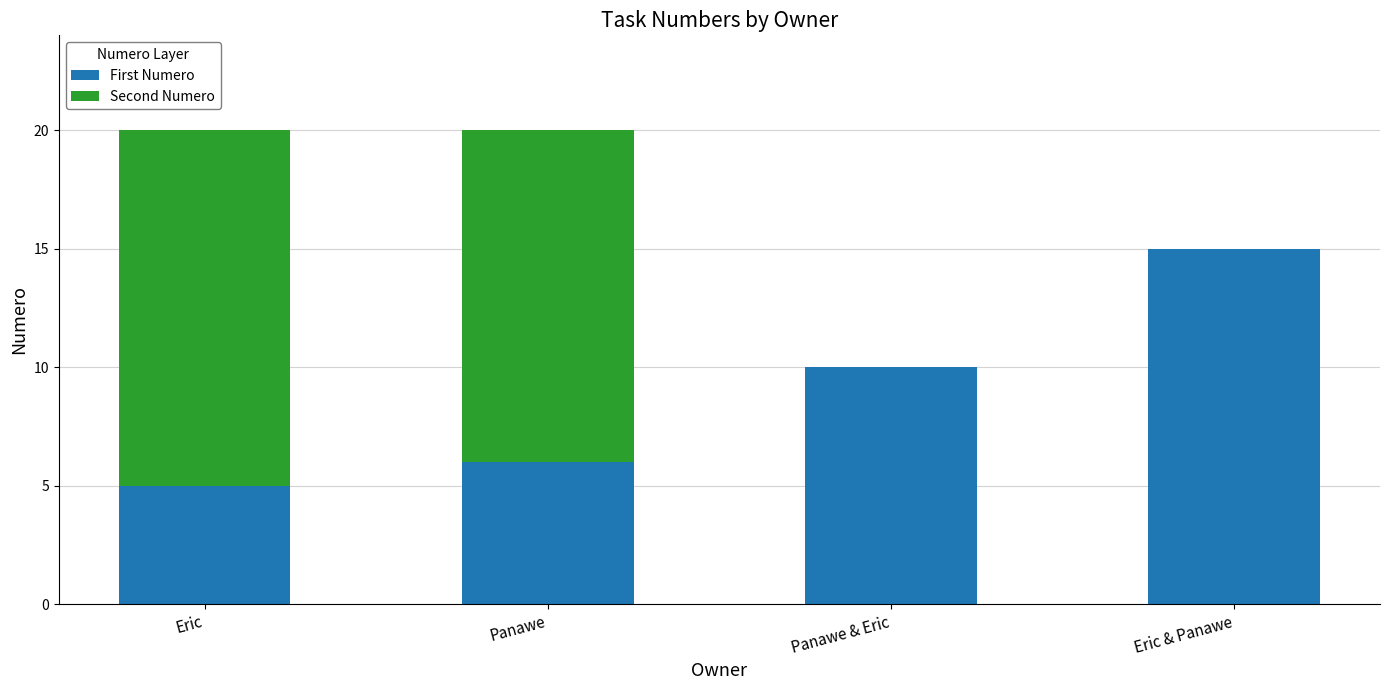

What are all the series names shown in the legend?

First Numero, Second Numero